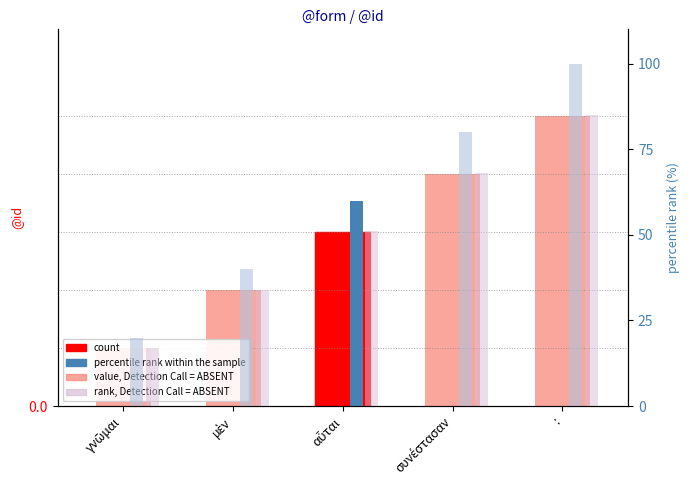

What is the sum of all values?

15